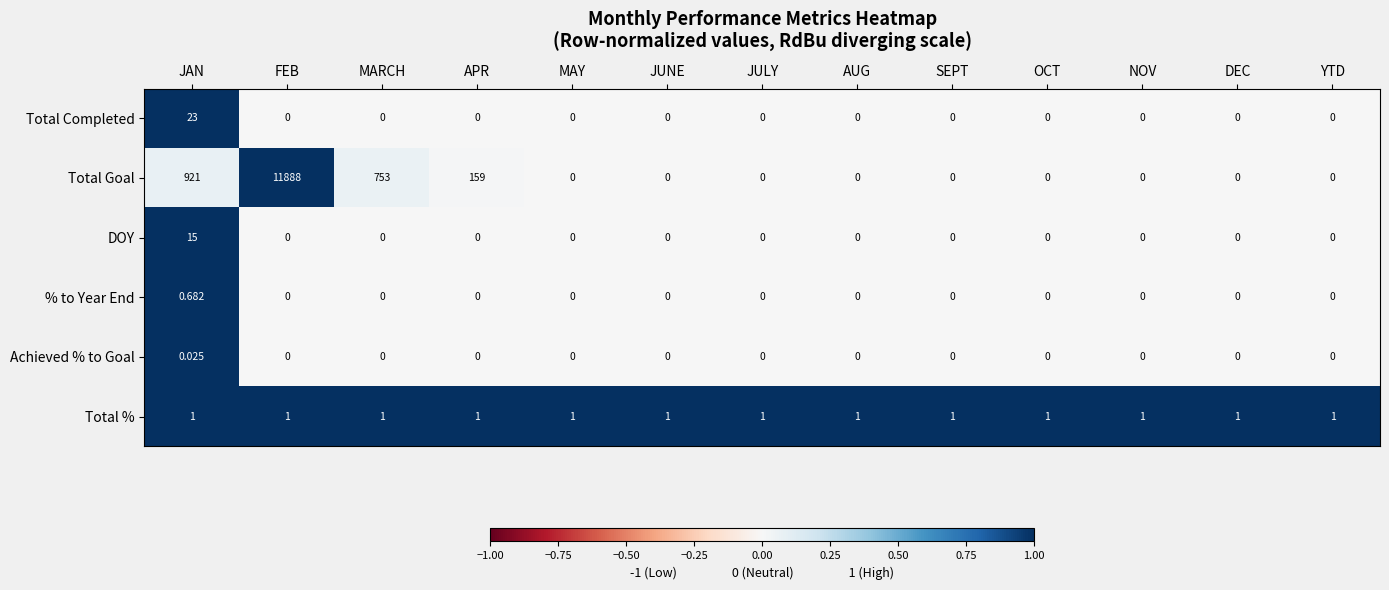

Which label corresponds to the largest value in the chart?

FEB